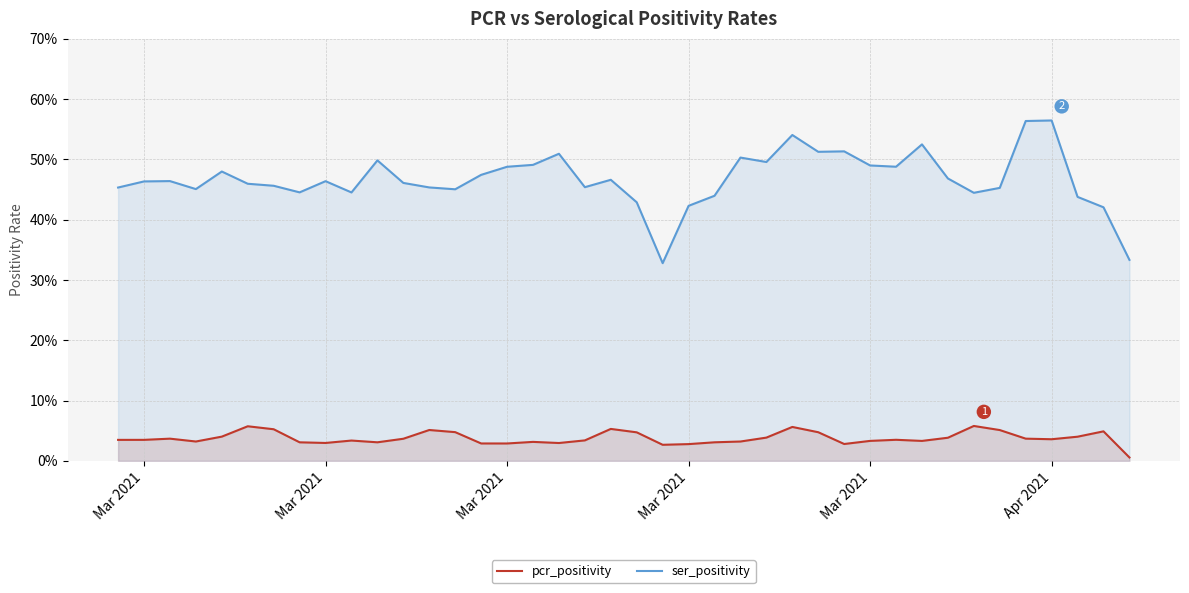

True or false: pcr_positivity and ser_positivity cross at least once.

False